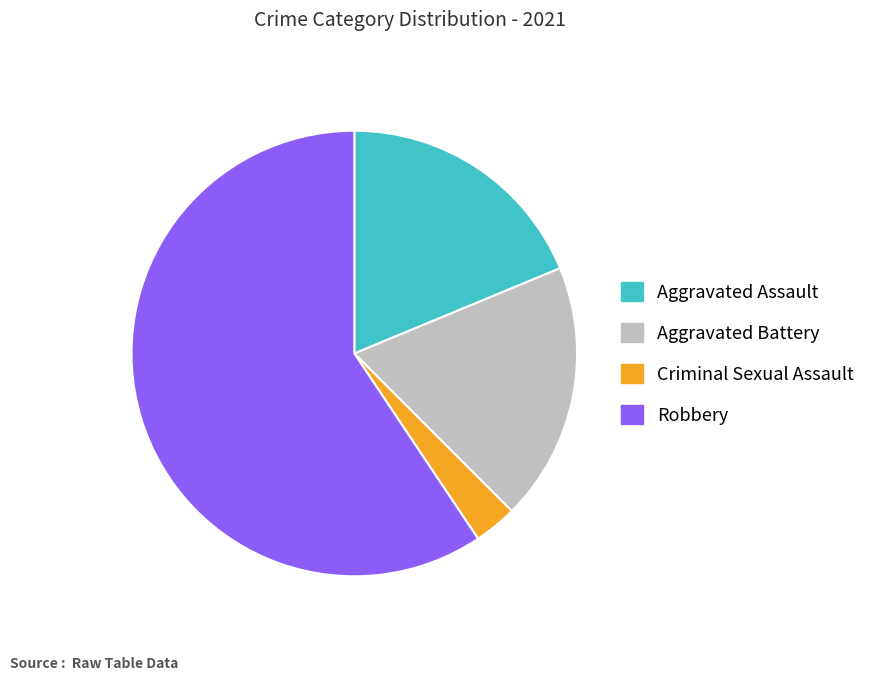

What is the majority slice?

Robbery